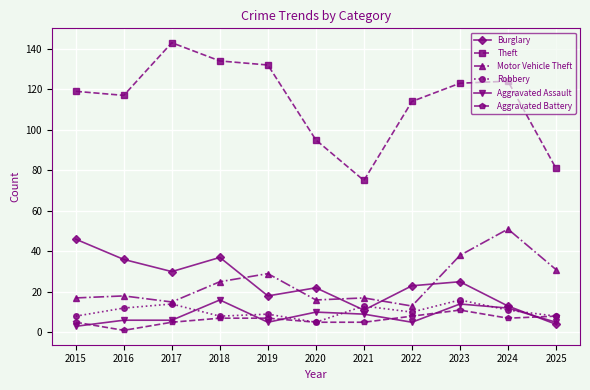

How many lines are shown in the chart?

6